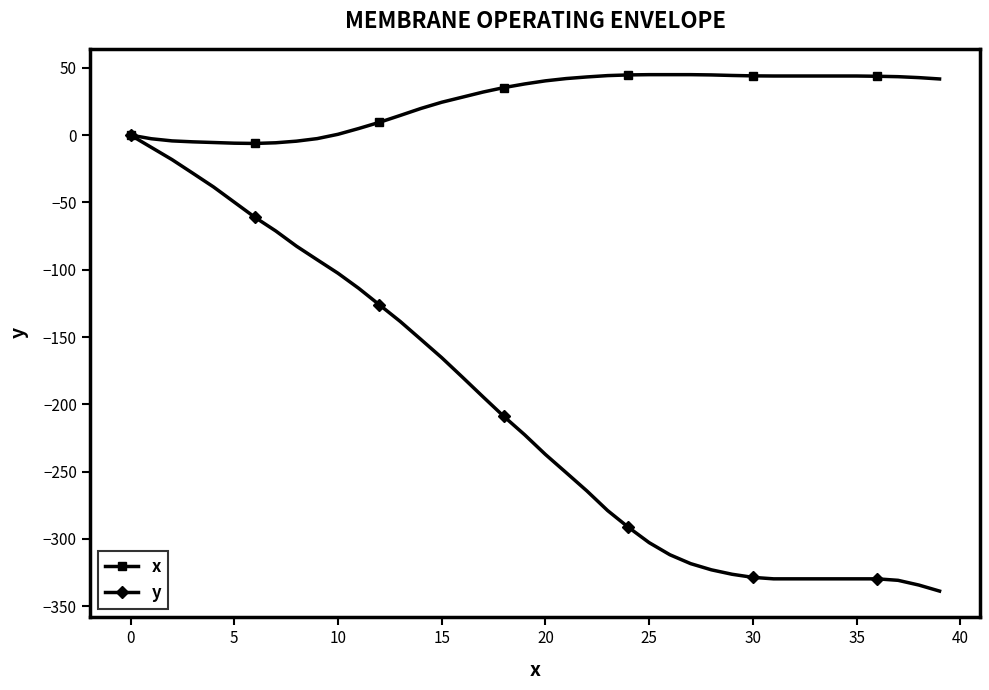

What is the greatest value displayed?

44.9